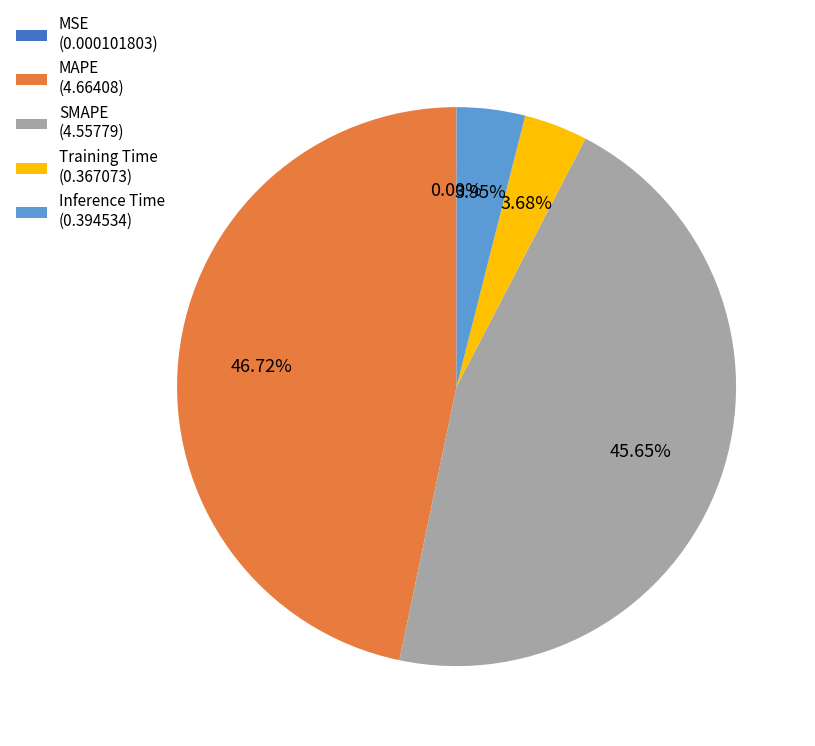

To the nearest percent, what percentage of the pie is Inference Time?

4%